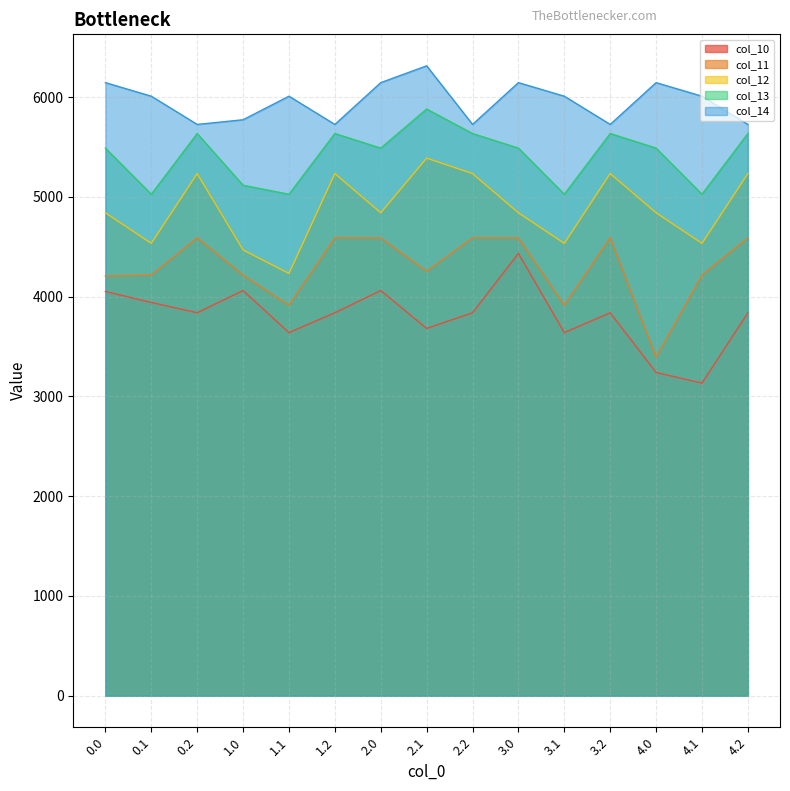

What is the difference between the maximum and minimum values in the col_11 series?

1196.1